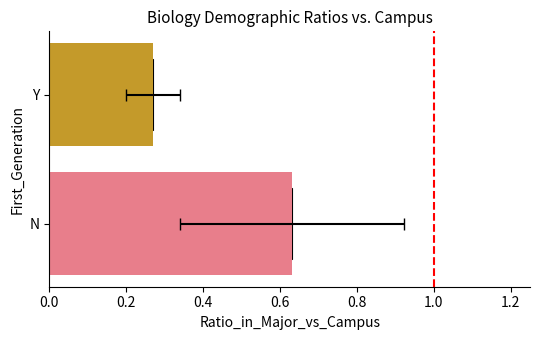

Which series has the largest total across all categories?

Reference (1.0)